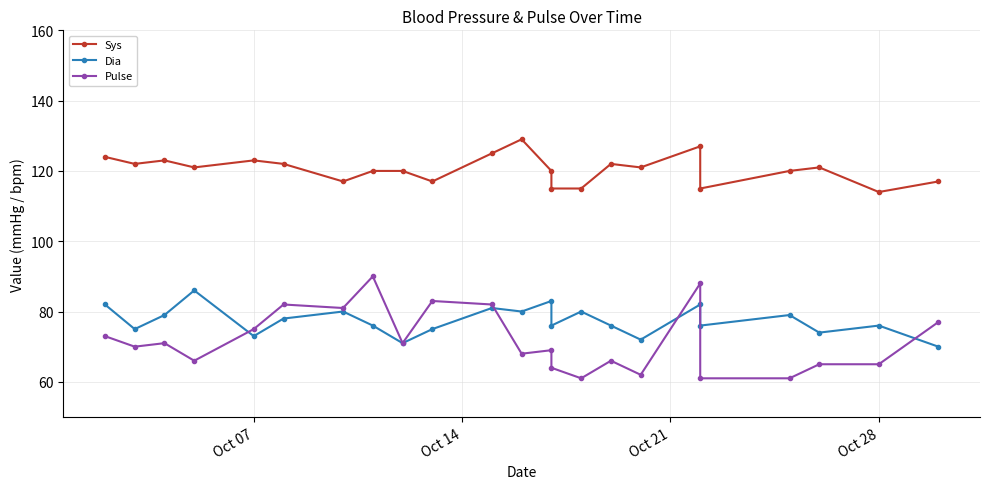

What are all the series names shown in the legend?

Sys, Dia, Pulse